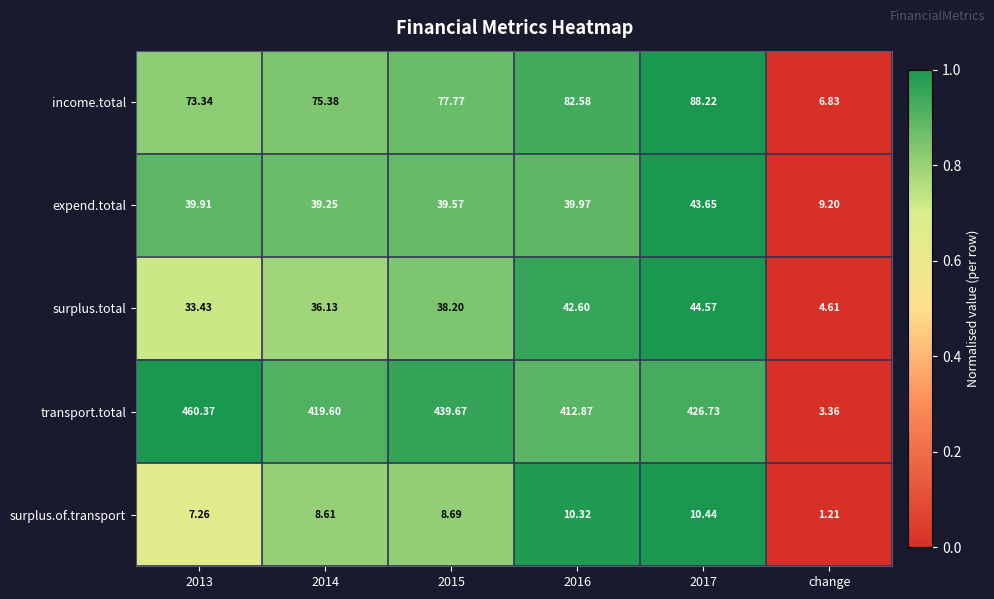

What is the spread (max minus min) of values at 2015?

431.0